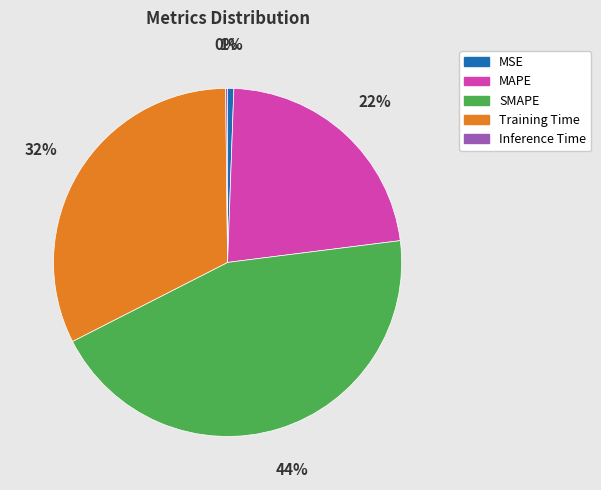

To the nearest percent, what is the difference between the largest and smallest slice percentages?

44%